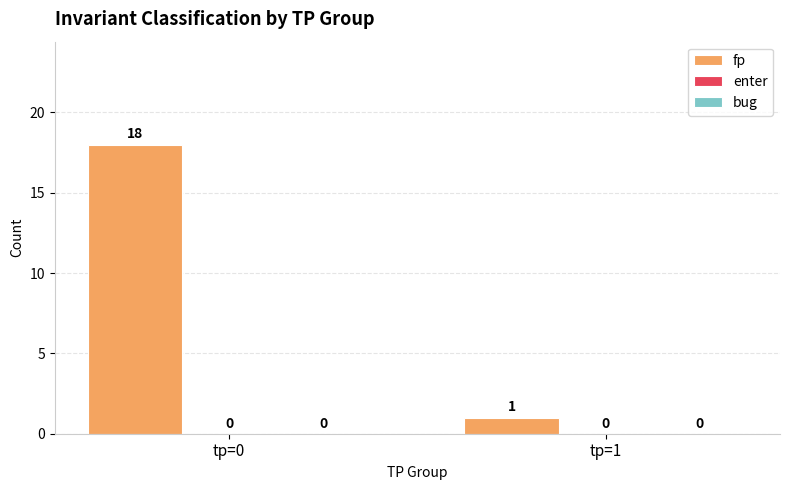

How many bars are there in total?

2